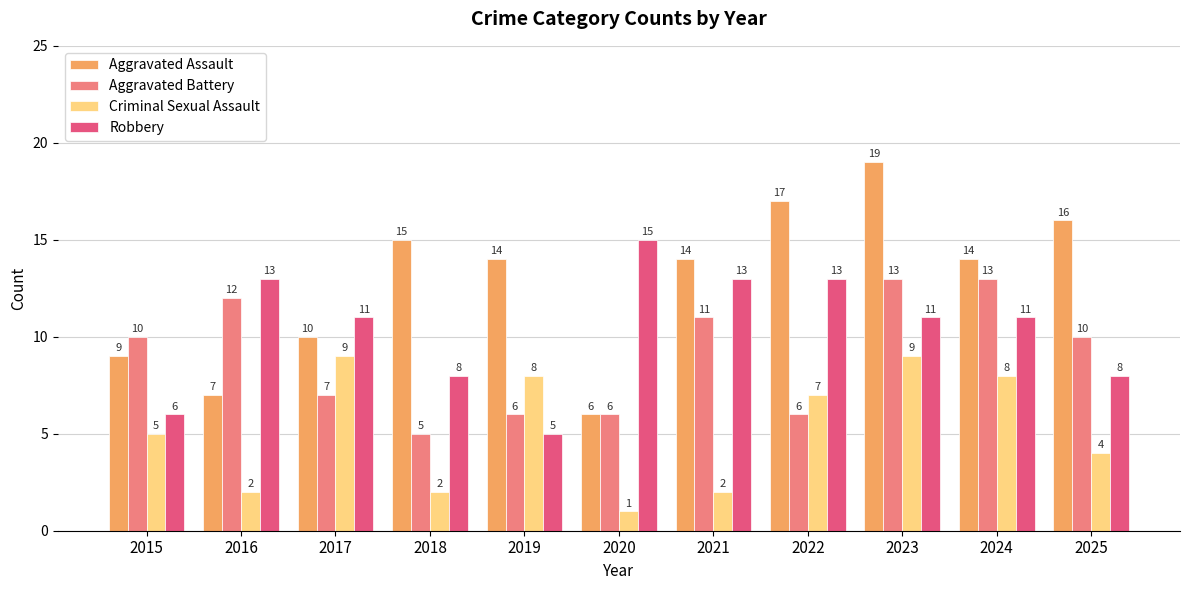

Between 2017 and 2019, which series saw the biggest shift?

Robbery